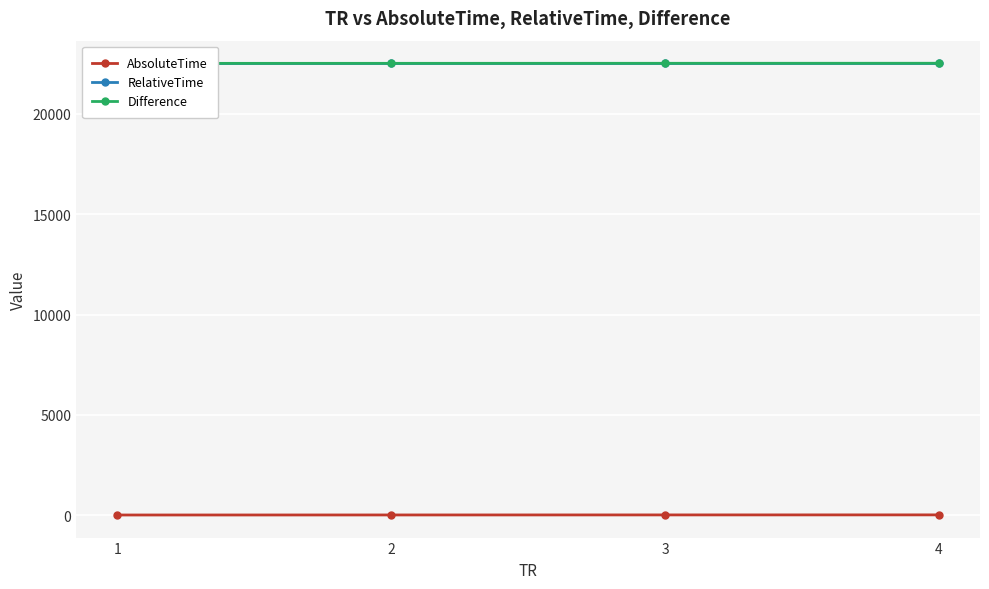

True or false: Difference has a value of 22524.7 at 1.

True